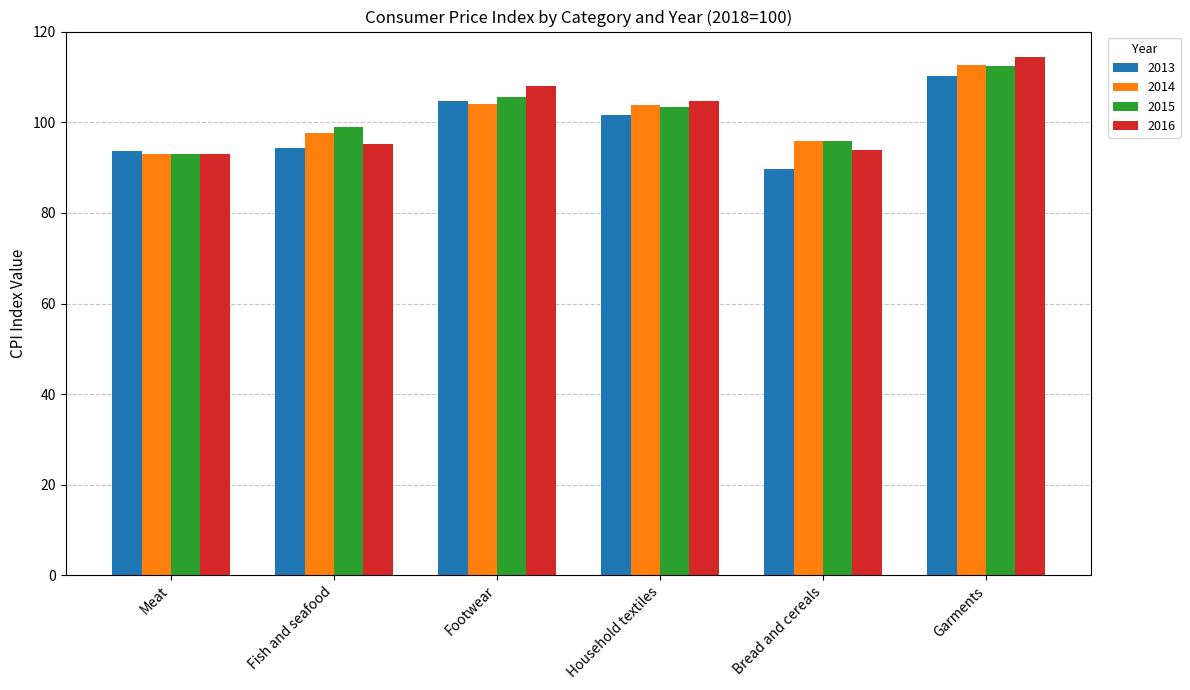

Which series changed the most between Fish and seafood and Garments?

2016